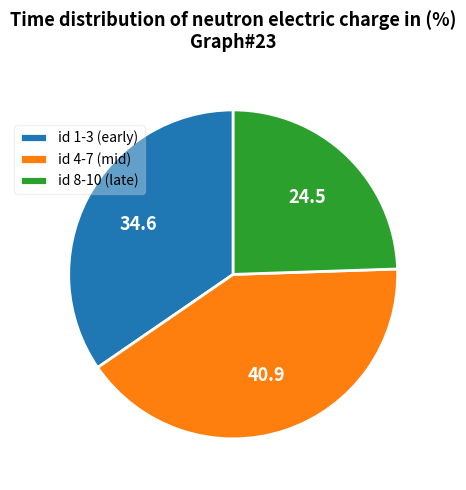

Is it true that id 1-3 (early) is 23% of the pie?

False